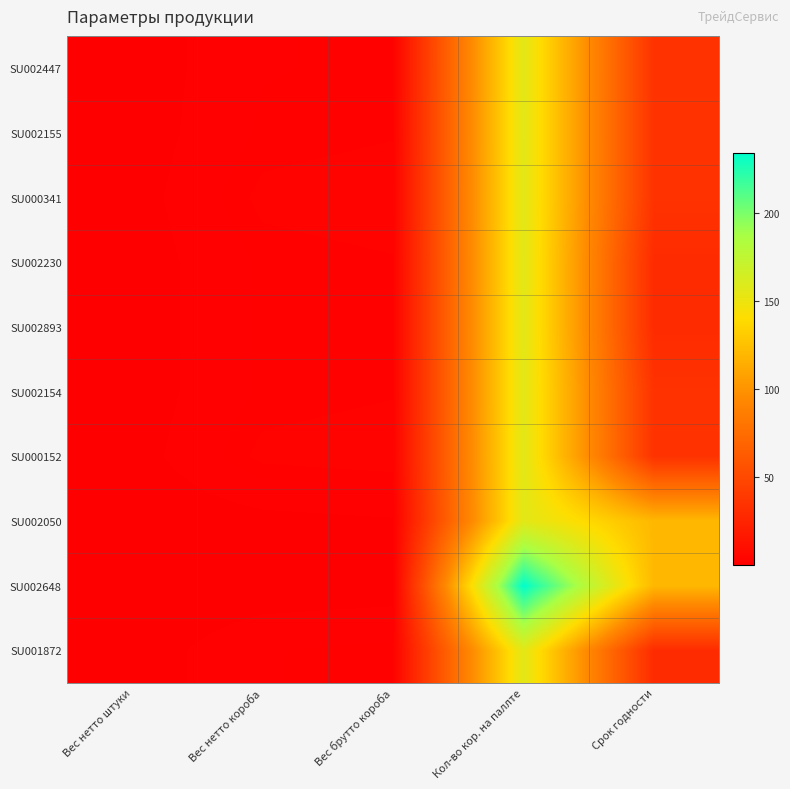

Reading left to right, list all the values displayed in this chart.

SU002447: Вес нетто штуки=0.3	Вес нетто короба=1.8	Вес брутто короба=2.0	Кол-во кор. на паллте=156.0	Срок годности=35.0
SU002155: Вес нетто штуки=0.3	Вес нетто короба=2.0	Вес брутто короба=2.2	Кол-во кор. на паллте=156.0	Срок годности=35.0
SU000341: Вес нетто штуки=0.4	Вес нетто короба=2.5	Вес брутто короба=2.8	Кол-во кор. на паллте=156.0	Срок годности=35.0
SU002230: Вес нетто штуки=0.3	Вес нетто короба=2.0	Вес брутто короба=2.2	Кол-во кор. на паллте=156.0	Срок годности=30.0
SU002893: Вес нетто штуки=0.3	Вес нетто короба=2.0	Вес брутто короба=2.2	Кол-во кор. на паллте=156.0	Срок годности=30.0
SU002154: Вес нетто штуки=0.3	Вес нетто короба=2.0	Вес брутто короба=2.2	Кол-во кор. на паллте=156.0	Срок годности=35.0
SU000152: Вес нетто штуки=0.4	Вес нетто короба=2.5	Вес брутто короба=2.8	Кол-во кор. на паллте=156.0	Срок годности=35.0
SU002050: Вес нетто штуки=0.1	Вес нетто короба=0.6	Вес брутто короба=0.8	Кол-во кор. на паллте=156.0	Срок годности=120.0
SU002648: Вес нетто штуки=0.0	Вес нетто короба=0.2	Вес брутто короба=0.4	Кол-во кор. на паллте=234.0	Срок годности=120.0
SU001872: Вес нетто штуки=0.3	Вес нетто короба=1.8	Вес брутто короба=2.1	Кол-во кор. на паллте=156.0	Срок годности=30.0